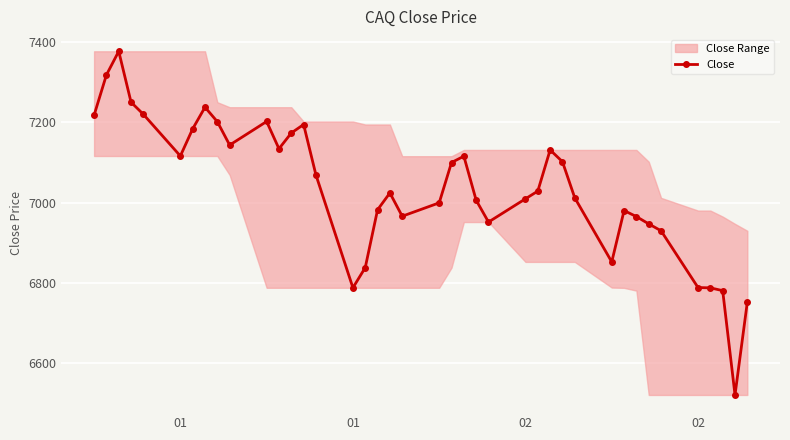

What is the difference between the maximum and second lowest values?

623.9